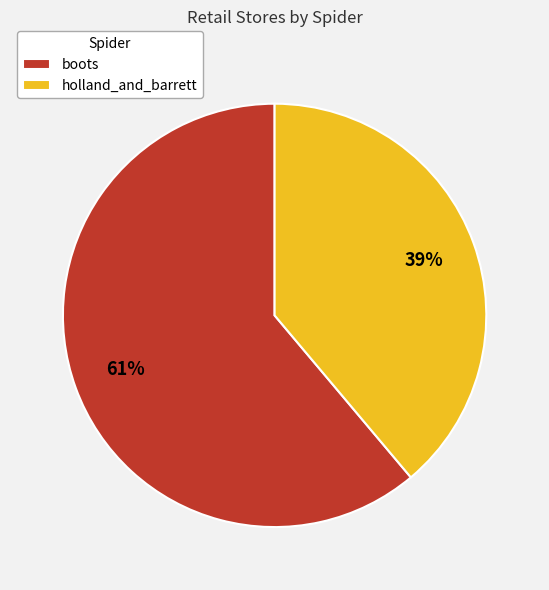

The holland_and_barrett slice represents 39% of the pie. True or false?

True